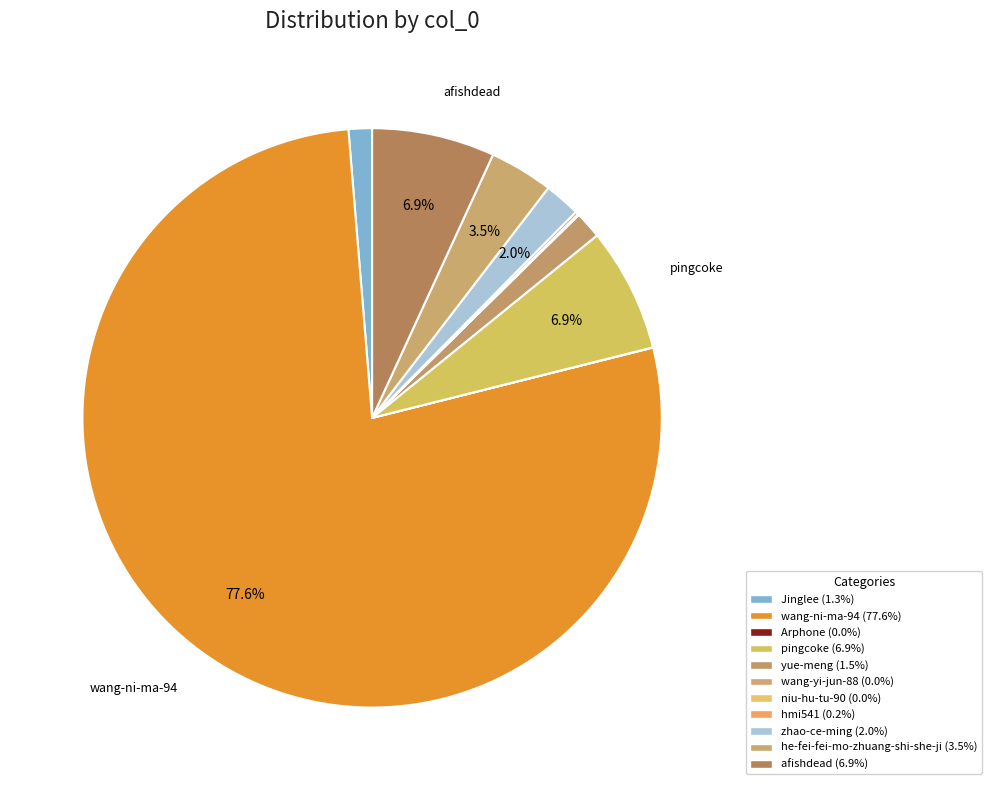

How many segments does this pie chart have?

11